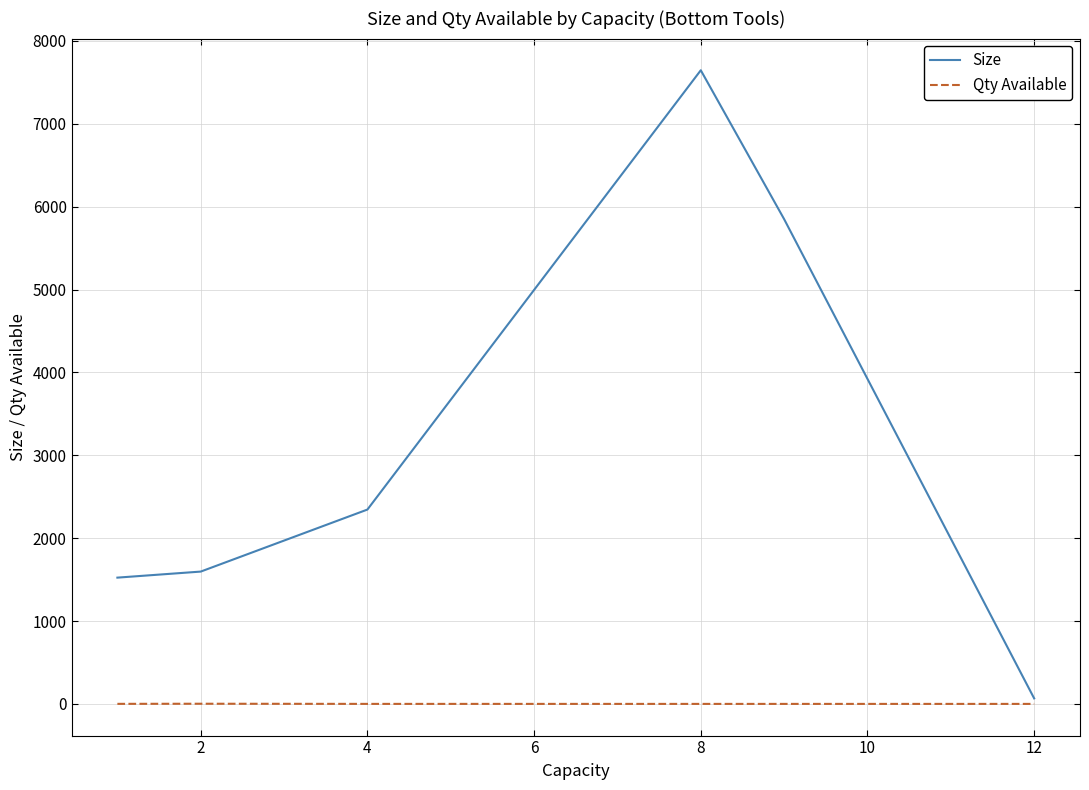

How many lines are shown in the chart?

2